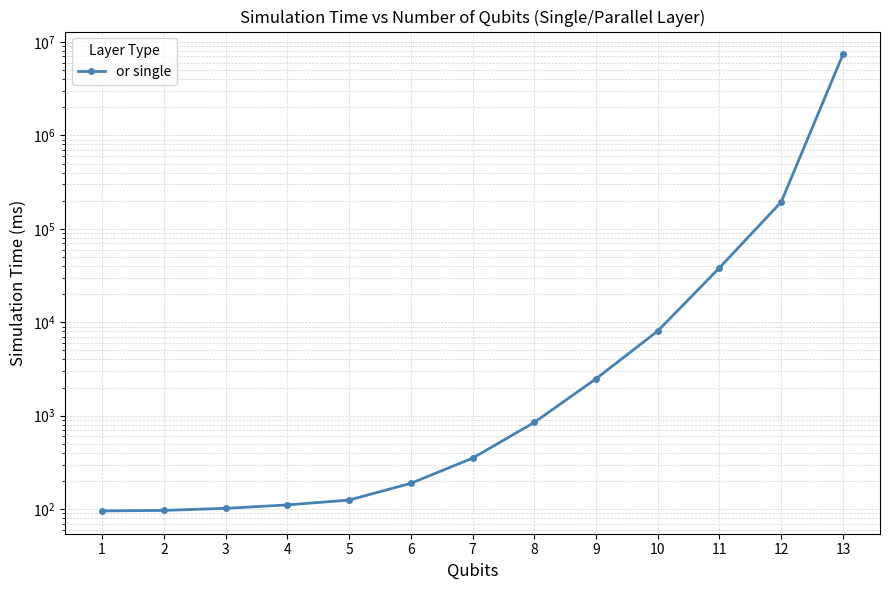

Reading left to right, extract all data points from this chart.

95.9	97.0	102.1	111.1	125.2	189.1	351.5	848.3	2486.7	8073.7	38360.2	193984.0	7372320.0